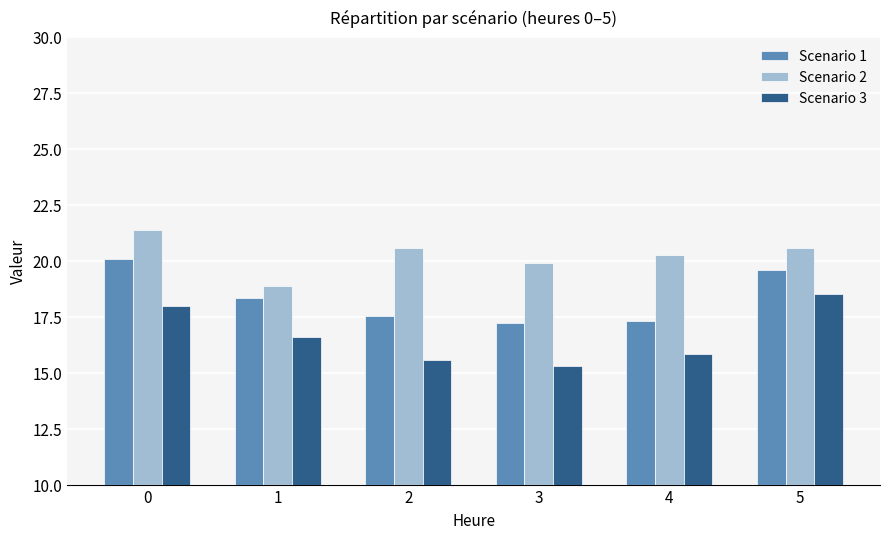

Reading right to left, transcribe all the data shown in this chart.

Scenario 1: 5=19.6	4=17.3	3=17.2	2=17.6	1=18.3	0=20.1
Scenario 2: 5=20.6	4=20.3	3=19.9	2=20.6	1=18.9	0=21.4
Scenario 3: 5=18.5	4=15.8	3=15.3	2=15.6	1=16.6	0=18.0